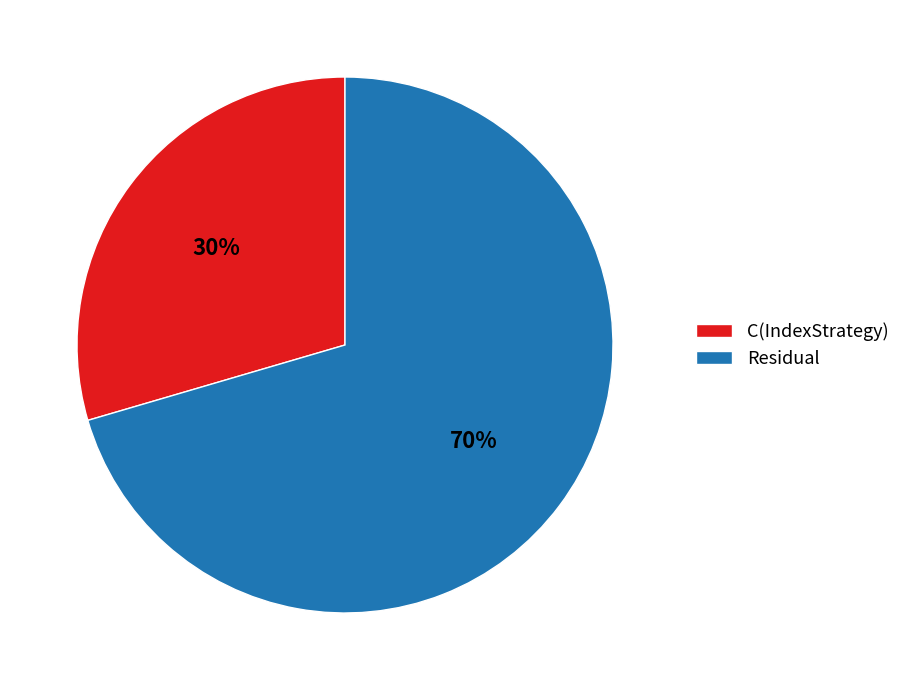

To the nearest percent, what is the combined percentage of C(IndexStrategy) and Residual?

100%